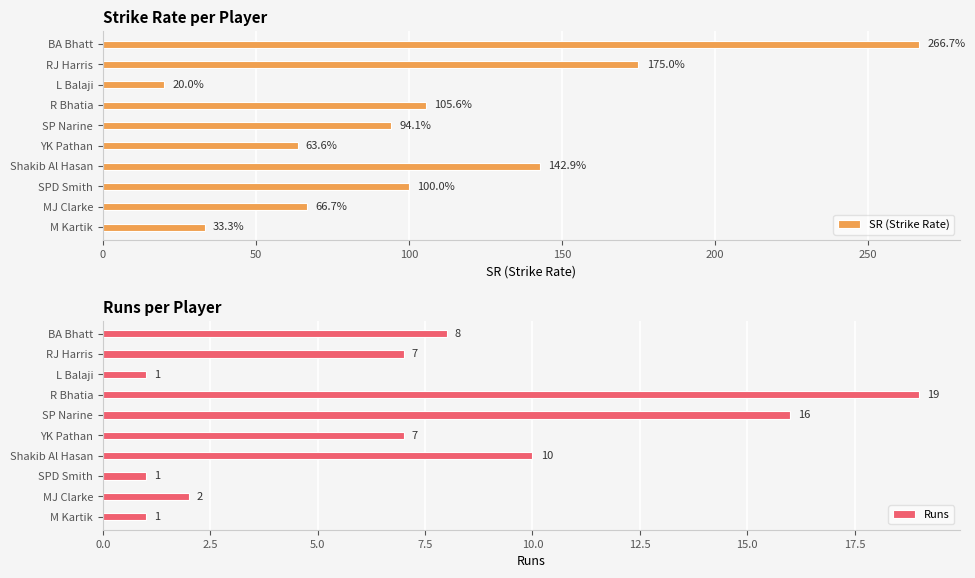

List the series in order of their overall mean, lowest first.

Runs, SR (Strike Rate)